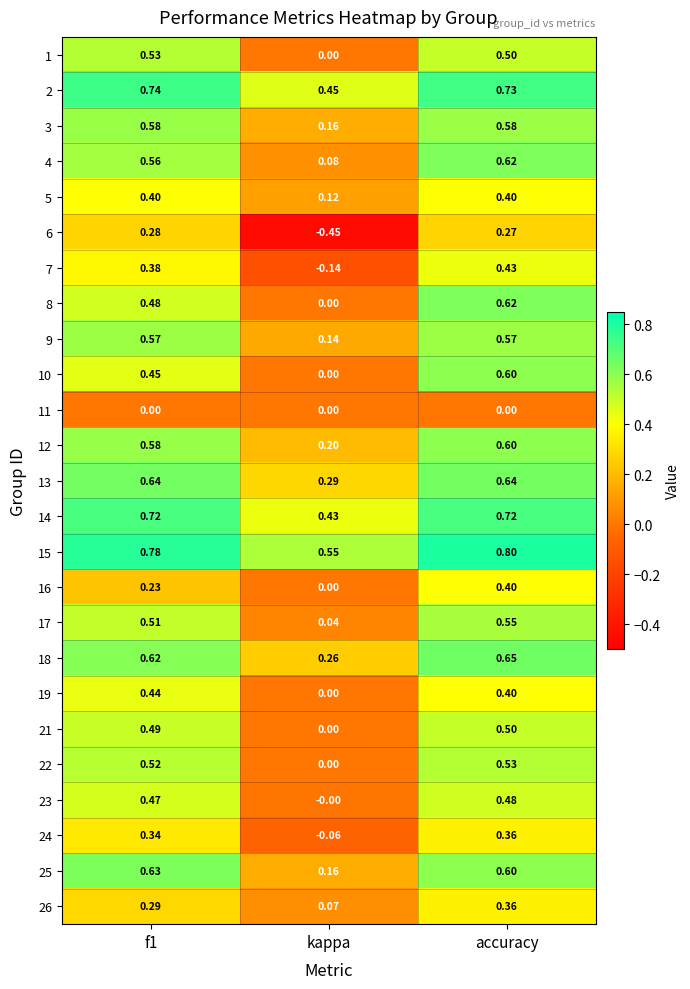

Is the value of 23 at accuracy greater than the value of 1 at kappa?

Yes